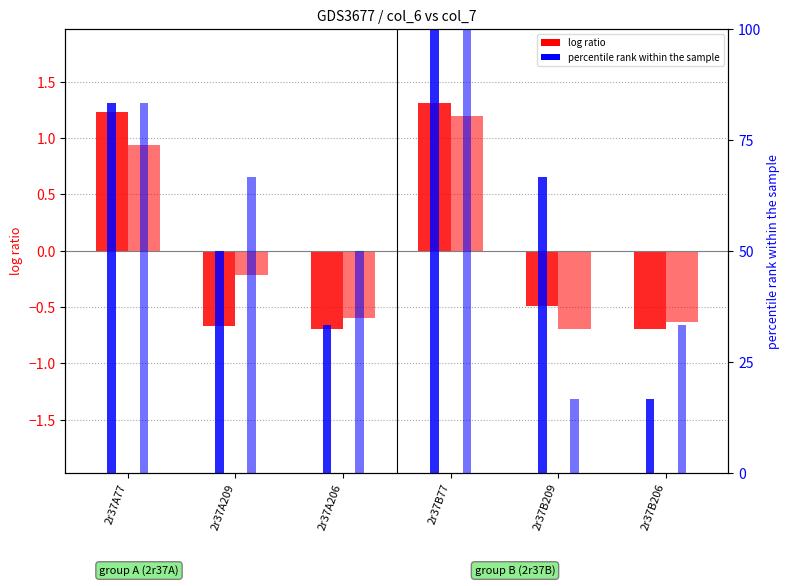

Is it true that log ratio (col_7) equals -0.2 at 2r37A206?

False